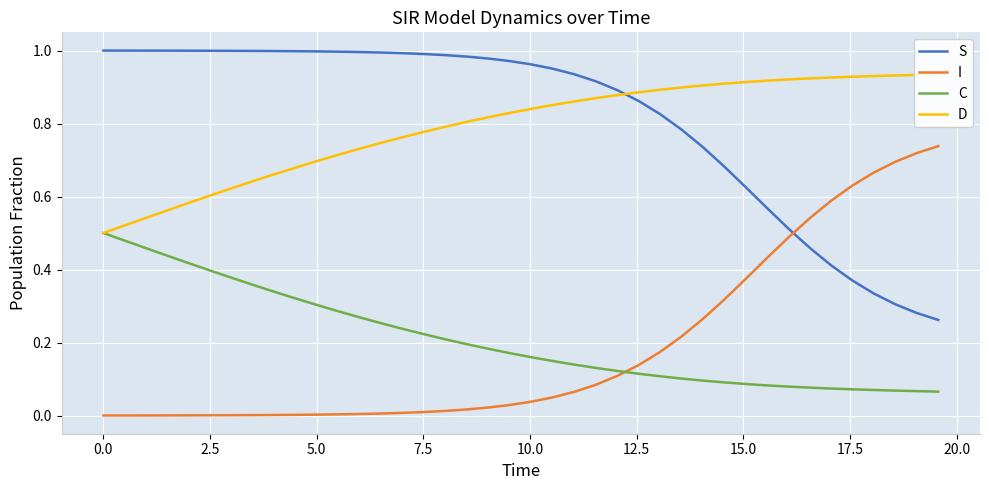

True or false: I and C intersect in this chart.

True